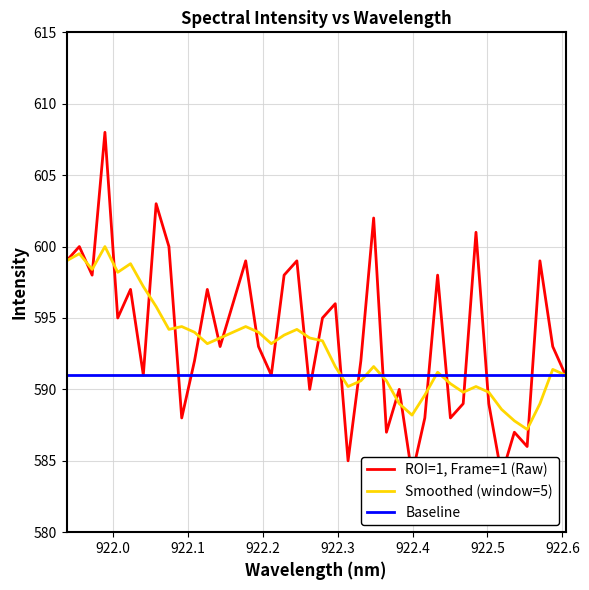

What is the lowest value of the Smoothed (window=5) series?

587.2